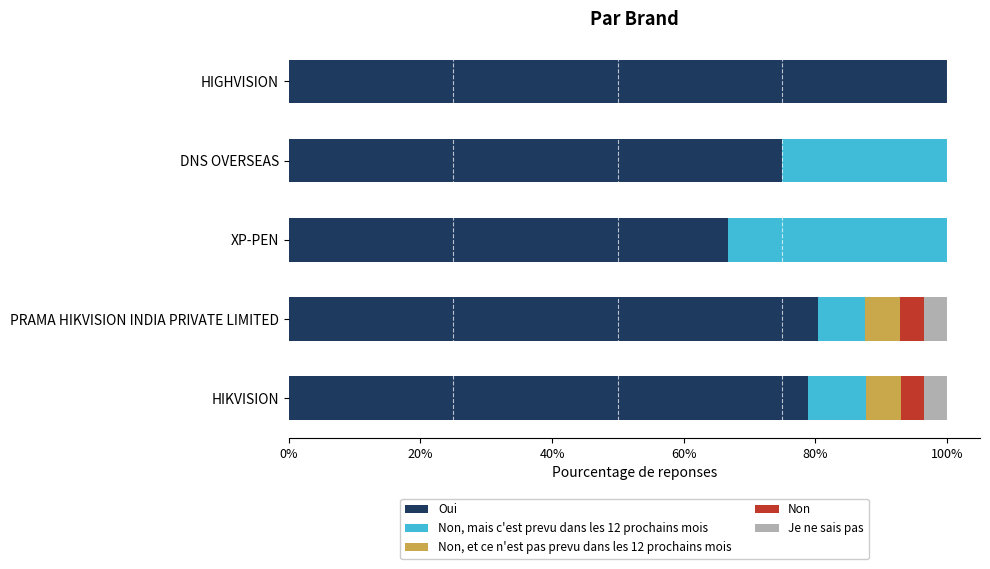

What is the total value across all series at HIKVISION?

100.0